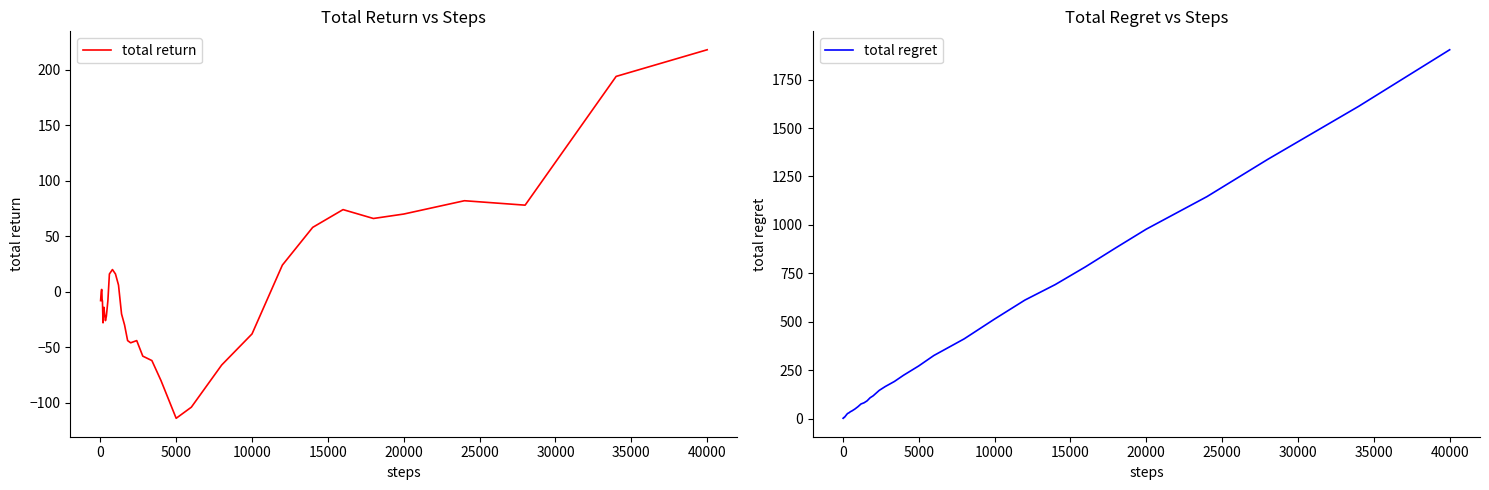

At which label does total regret reach its peak?

40000